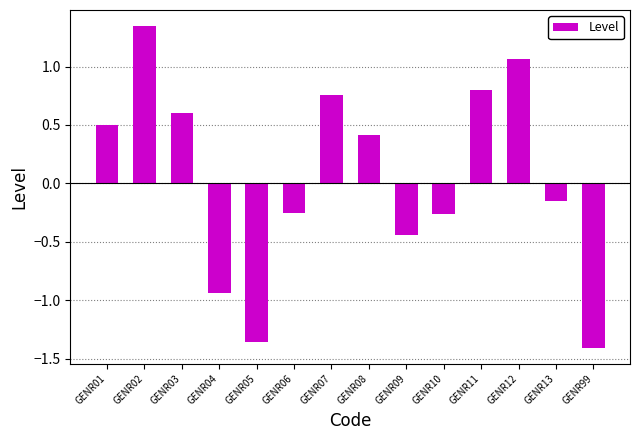

Does the chart contain stacked bars?

No